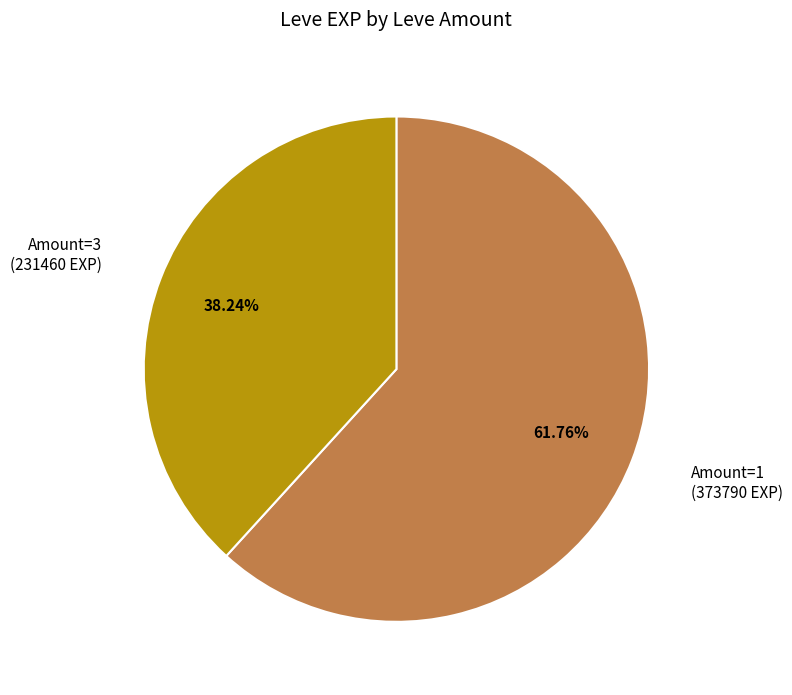

Rank the categories by value from lowest to highest.

Amount=3, Amount=1